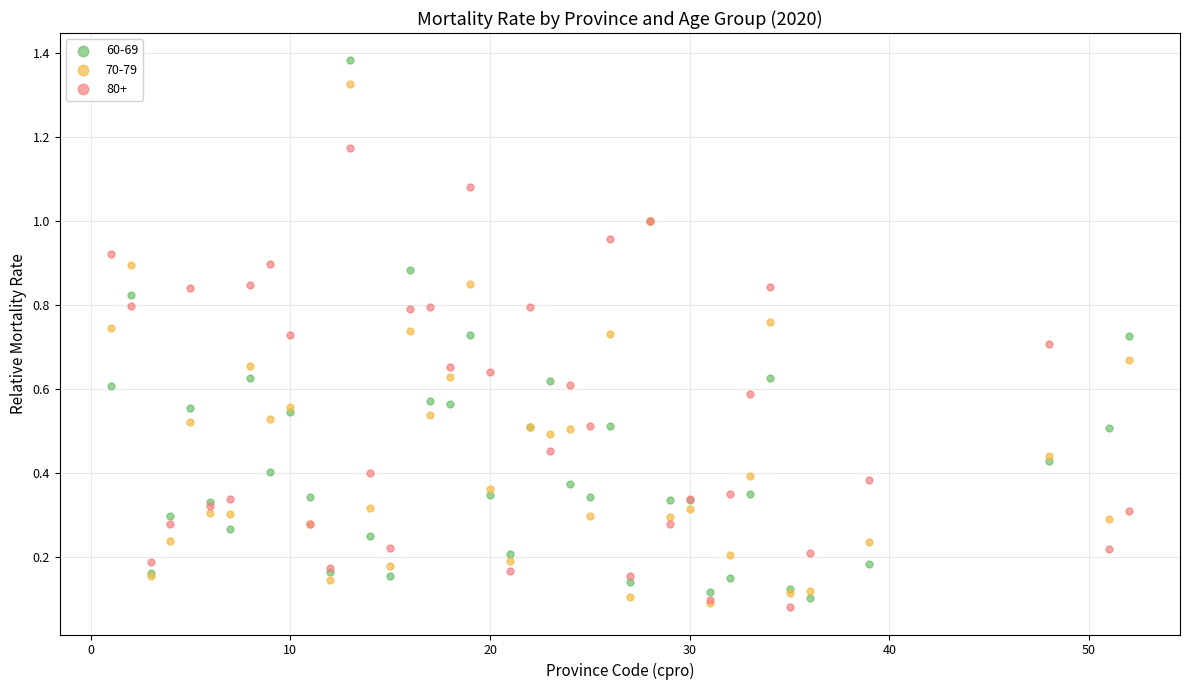

What are all the series names shown in the legend?

60-69, 70-79, 80+